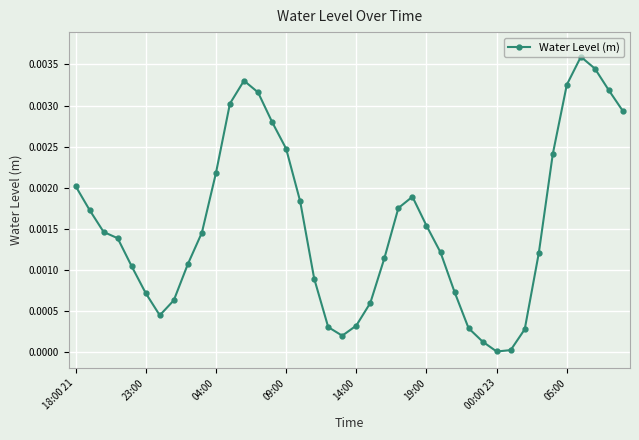

True or false: the data has more than 2 interior local peaks.

True